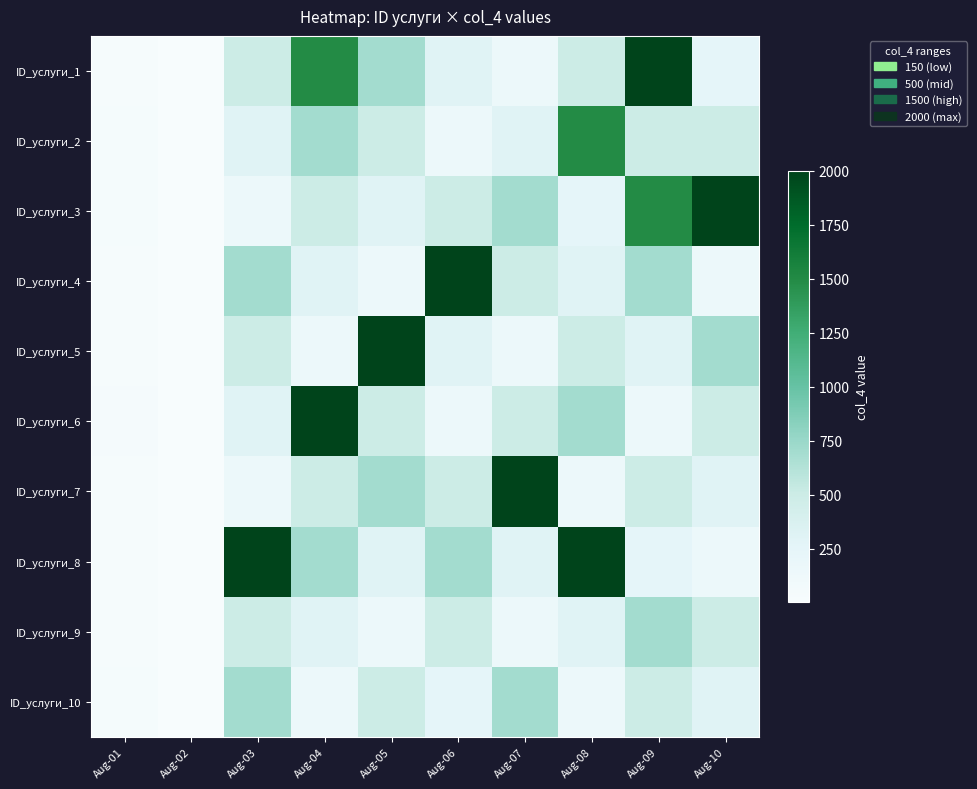

Reading left to right, list all the values displayed in this chart.

ID_услуги_1: Aug-01=36	Aug-02=8	Aug-03=500	Aug-04=1500	Aug-05=700	Aug-06=300	Aug-07=150	Aug-08=500	Aug-09=2000	Aug-10=250
ID_услуги_2: Aug-01=42	Aug-02=12	Aug-03=300	Aug-04=700	Aug-05=500	Aug-06=150	Aug-07=300	Aug-08=1500	Aug-09=500	Aug-10=500
ID_услуги_3: Aug-01=38	Aug-02=6	Aug-03=150	Aug-04=500	Aug-05=300	Aug-06=500	Aug-07=700	Aug-08=250	Aug-09=1500	Aug-10=2000
ID_услуги_4: Aug-01=29	Aug-02=10	Aug-03=700	Aug-04=300	Aug-05=150	Aug-06=2000	Aug-07=500	Aug-08=300	Aug-09=700	Aug-10=150
ID_услуги_5: Aug-01=33	Aug-02=9	Aug-03=500	Aug-04=150	Aug-05=2000	Aug-06=300	Aug-07=150	Aug-08=500	Aug-09=300	Aug-10=700
ID_услуги_6: Aug-01=45	Aug-02=7	Aug-03=300	Aug-04=2000	Aug-05=500	Aug-06=150	Aug-07=500	Aug-08=700	Aug-09=150	Aug-10=500
ID_услуги_7: Aug-01=27	Aug-02=5	Aug-03=150	Aug-04=500	Aug-05=700	Aug-06=500	Aug-07=2000	Aug-08=150	Aug-09=500	Aug-10=300
ID_услуги_8: Aug-01=31	Aug-02=11	Aug-03=2000	Aug-04=700	Aug-05=300	Aug-06=700	Aug-07=300	Aug-08=2000	Aug-09=250	Aug-10=150
ID_услуги_9: Aug-01=24	Aug-02=8	Aug-03=500	Aug-04=300	Aug-05=150	Aug-06=500	Aug-07=150	Aug-08=300	Aug-09=700	Aug-10=500
ID_услуги_10: Aug-01=39	Aug-02=6	Aug-03=700	Aug-04=150	Aug-05=500	Aug-06=250	Aug-07=700	Aug-08=150	Aug-09=500	Aug-10=300